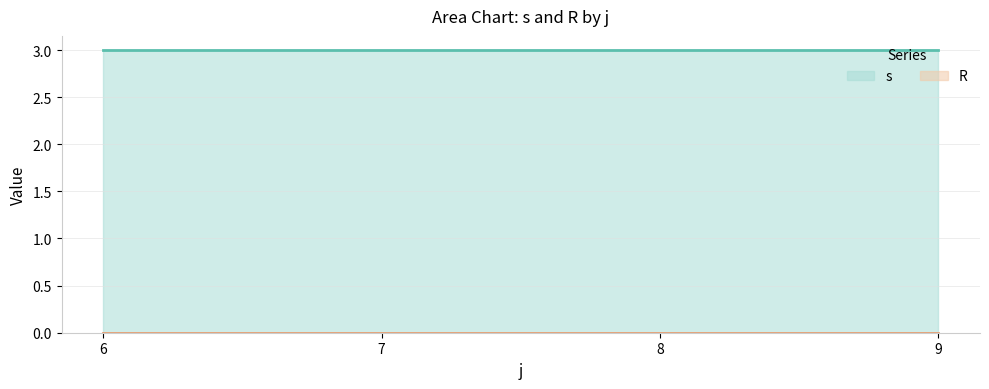

How many lines are shown in the chart?

2